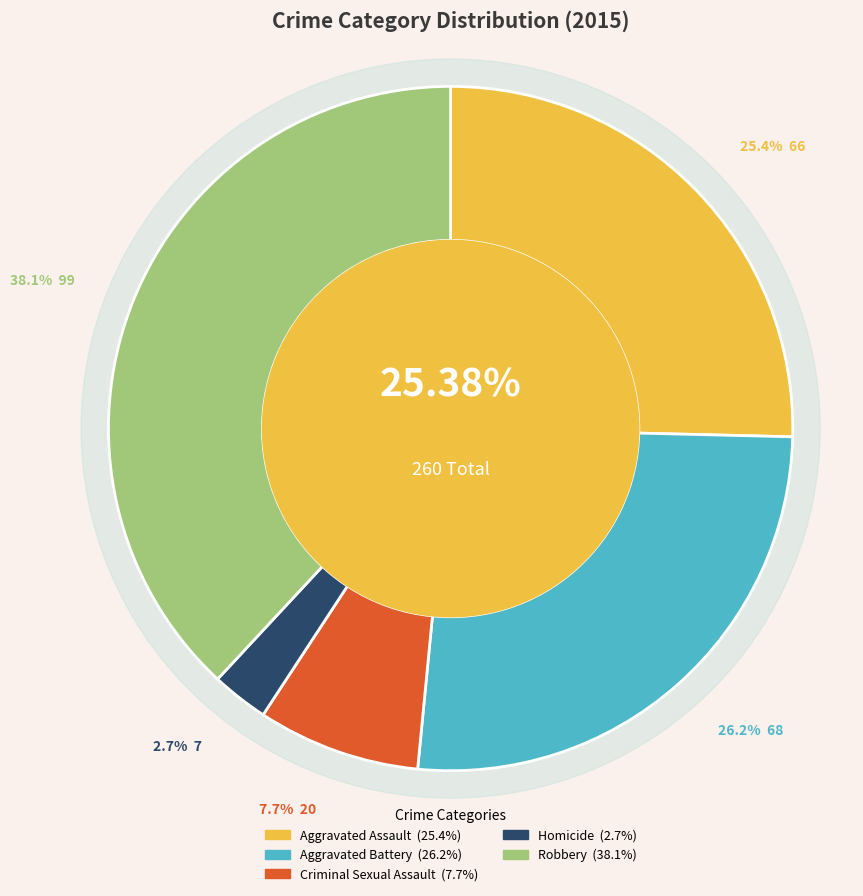

How many segments does this pie chart have?

5